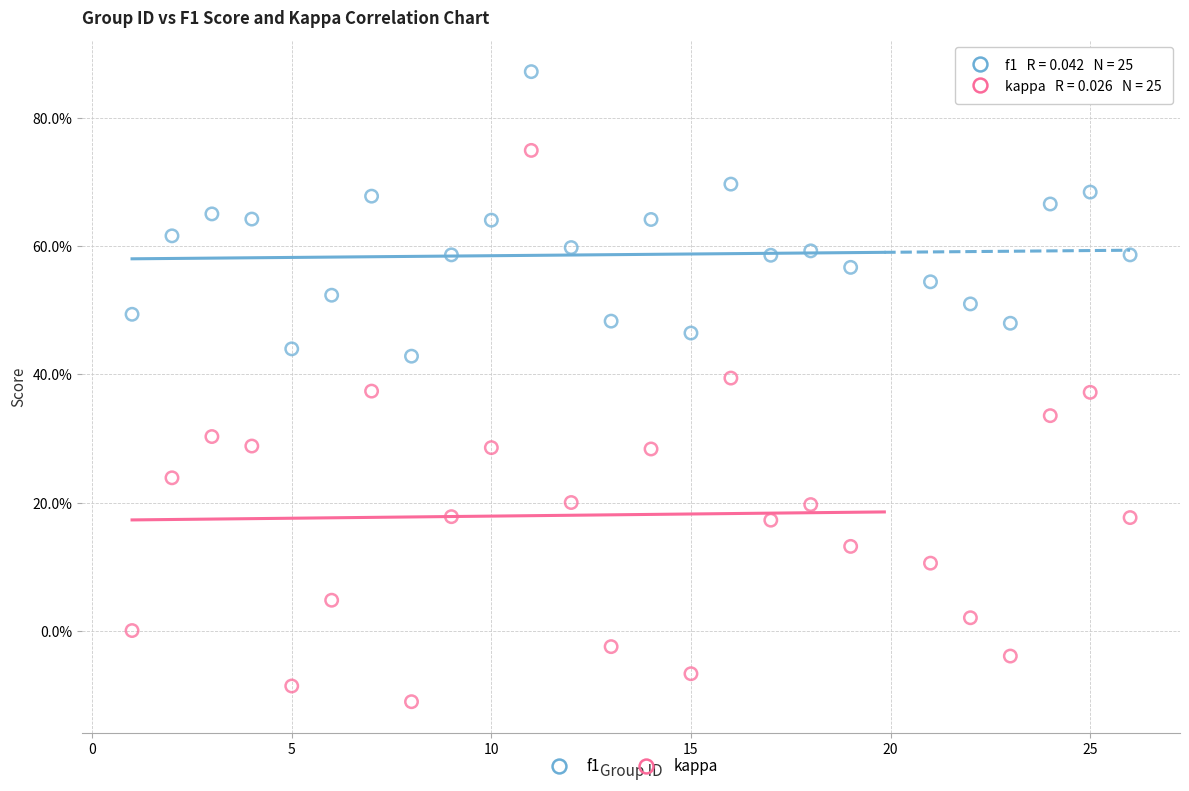

Which series contains the lowest Y value?

kappa